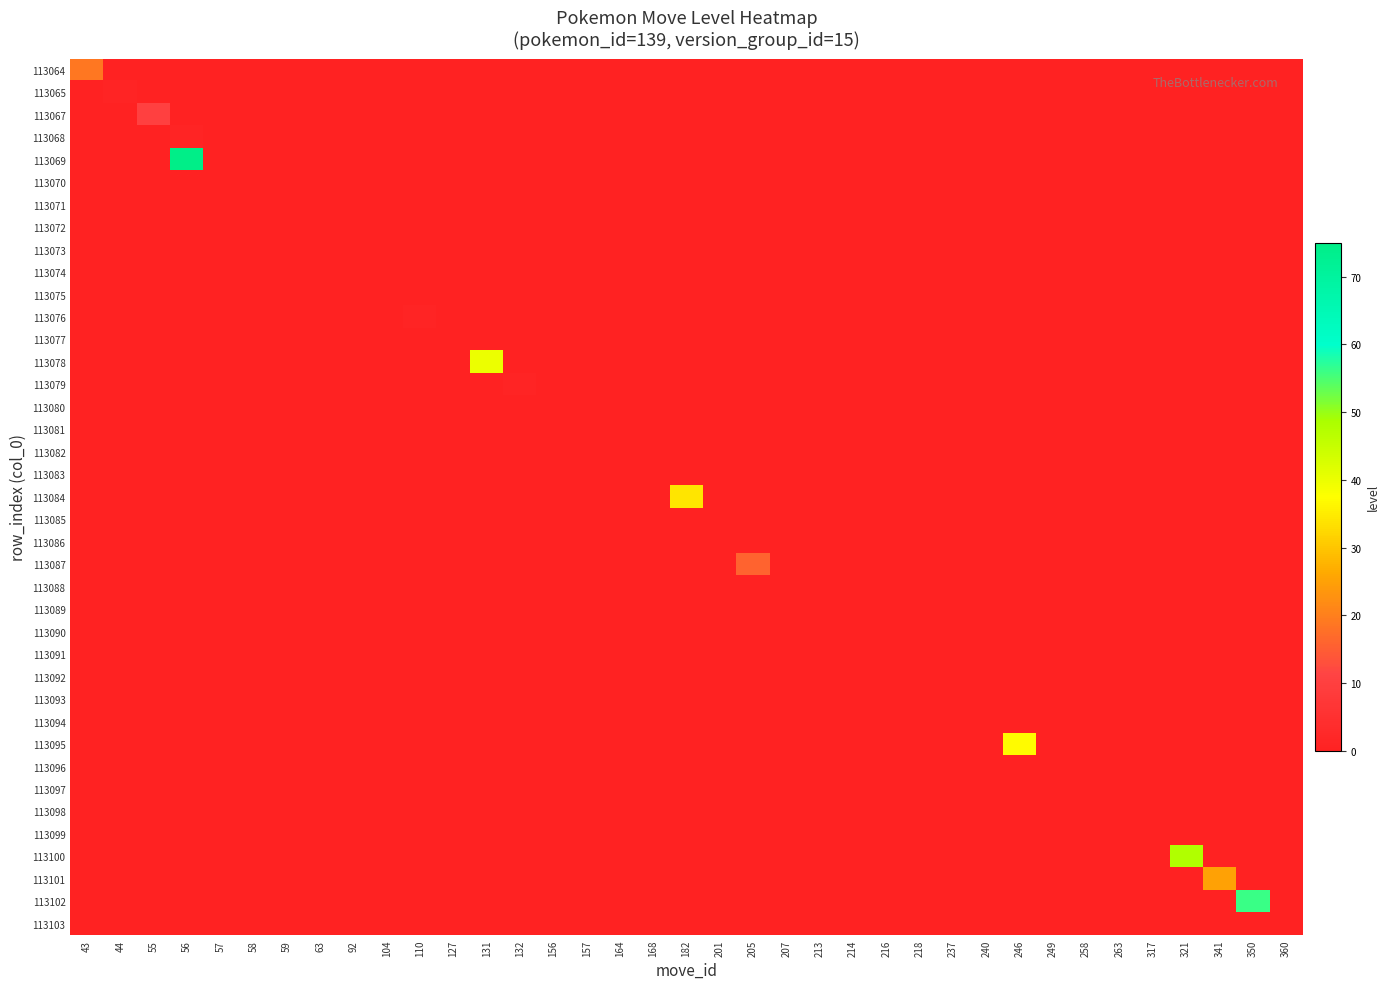

Reading left to right, list all the values displayed in this chart.

row_0: 43=19	44=0	55=0	56=0	57=0	58=0	59=0	63=0	92=0	104=0	110=0	127=0	131=0	132=0	156=0	157=0	164=0	168=0	182=0	201=0	205=0	207=0	213=0	214=0	216=0	218=0	237=0	240=0	246=0	249=0	258=0	263=0	317=0	321=0	341=0	350=0	360=0
row_1: 43=0	44=1	55=0	56=0	57=0	58=0	59=0	63=0	92=0	104=0	110=0	127=0	131=0	132=0	156=0	157=0	164=0	168=0	182=0	201=0	205=0	207=0	213=0	214=0	216=0	218=0	237=0	240=0	246=0	249=0	258=0	263=0	317=0	321=0	341=0	350=0	360=0
row_2: 43=0	44=0	55=10	56=0	57=0	58=0	59=0	63=0	92=0	104=0	110=0	127=0	131=0	132=0	156=0	157=0	164=0	168=0	182=0	201=0	205=0	207=0	213=0	214=0	216=0	218=0	237=0	240=0	246=0	249=0	258=0	263=0	317=0	321=0	341=0	350=0	360=0
row_3: 43=0	44=0	55=0	56=1	57=0	58=0	59=0	63=0	92=0	104=0	110=0	127=0	131=0	132=0	156=0	157=0	164=0	168=0	182=0	201=0	205=0	207=0	213=0	214=0	216=0	218=0	237=0	240=0	246=0	249=0	258=0	263=0	317=0	321=0	341=0	350=0	360=0
row_4: 43=0	44=0	55=0	56=75	57=0	58=0	59=0	63=0	92=0	104=0	110=0	127=0	131=0	132=0	156=0	157=0	164=0	168=0	182=0	201=0	205=0	207=0	213=0	214=0	216=0	218=0	237=0	240=0	246=0	249=0	258=0	263=0	317=0	321=0	341=0	350=0	360=0
row_5: 43=0	44=0	55=0	56=0	57=0	58=0	59=0	63=0	92=0	104=0	110=0	127=0	131=0	132=0	156=0	157=0	164=0	168=0	182=0	201=0	205=0	207=0	213=0	214=0	216=0	218=0	237=0	240=0	246=0	249=0	258=0	263=0	317=0	321=0	341=0	350=0	360=0
row_6: 43=0	44=0	55=0	56=0	57=0	58=0	59=0	63=0	92=0	104=0	110=0	127=0	131=0	132=0	156=0	157=0	164=0	168=0	182=0	201=0	205=0	207=0	213=0	214=0	216=0	218=0	237=0	240=0	246=0	249=0	258=0	263=0	317=0	321=0	341=0	350=0	360=0
row_7: 43=0	44=0	55=0	56=0	57=0	58=0	59=0	63=0	92=0	104=0	110=0	127=0	131=0	132=0	156=0	157=0	164=0	168=0	182=0	201=0	205=0	207=0	213=0	214=0	216=0	218=0	237=0	240=0	246=0	249=0	258=0	263=0	317=0	321=0	341=0	350=0	360=0
row_8: 43=0	44=0	55=0	56=0	57=0	58=0	59=0	63=0	92=0	104=0	110=0	127=0	131=0	132=0	156=0	157=0	164=0	168=0	182=0	201=0	205=0	207=0	213=0	214=0	216=0	218=0	237=0	240=0	246=0	249=0	258=0	263=0	317=0	321=0	341=0	350=0	360=0
row_9: 43=0	44=0	55=0	56=0	57=0	58=0	59=0	63=0	92=0	104=0	110=0	127=0	131=0	132=0	156=0	157=0	164=0	168=0	182=0	201=0	205=0	207=0	213=0	214=0	216=0	218=0	237=0	240=0	246=0	249=0	258=0	263=0	317=0	321=0	341=0	350=0	360=0
row_10: 43=0	44=0	55=0	56=0	57=0	58=0	59=0	63=0	92=0	104=0	110=0	127=0	131=0	132=0	156=0	157=0	164=0	168=0	182=0	201=0	205=0	207=0	213=0	214=0	216=0	218=0	237=0	240=0	246=0	249=0	258=0	263=0	317=0	321=0	341=0	350=0	360=0
row_11: 43=0	44=0	55=0	56=0	57=0	58=0	59=0	63=0	92=0	104=0	110=1	127=0	131=0	132=0	156=0	157=0	164=0	168=0	182=0	201=0	205=0	207=0	213=0	214=0	216=0	218=0	237=0	240=0	246=0	249=0	258=0	263=0	317=0	321=0	341=0	350=0	360=0
row_12: 43=0	44=0	55=0	56=0	57=0	58=0	59=0	63=0	92=0	104=0	110=0	127=0	131=0	132=0	156=0	157=0	164=0	168=0	182=0	201=0	205=0	207=0	213=0	214=0	216=0	218=0	237=0	240=0	246=0	249=0	258=0	263=0	317=0	321=0	341=0	350=0	360=0
row_13: 43=0	44=0	55=0	56=0	57=0	58=0	59=0	63=0	92=0	104=0	110=0	127=0	131=40	132=0	156=0	157=0	164=0	168=0	182=0	201=0	205=0	207=0	213=0	214=0	216=0	218=0	237=0	240=0	246=0	249=0	258=0	263=0	317=0	321=0	341=0	350=0	360=0
row_14: 43=0	44=0	55=0	56=0	57=0	58=0	59=0	63=0	92=0	104=0	110=0	127=0	131=0	132=1	156=0	157=0	164=0	168=0	182=0	201=0	205=0	207=0	213=0	214=0	216=0	218=0	237=0	240=0	246=0	249=0	258=0	263=0	317=0	321=0	341=0	350=0	360=0
row_15: 43=0	44=0	55=0	56=0	57=0	58=0	59=0	63=0	92=0	104=0	110=0	127=0	131=0	132=0	156=0	157=0	164=0	168=0	182=0	201=0	205=0	207=0	213=0	214=0	216=0	218=0	237=0	240=0	246=0	249=0	258=0	263=0	317=0	321=0	341=0	350=0	360=0
row_16: 43=0	44=0	55=0	56=0	57=0	58=0	59=0	63=0	92=0	104=0	110=0	127=0	131=0	132=0	156=0	157=0	164=0	168=0	182=0	201=0	205=0	207=0	213=0	214=0	216=0	218=0	237=0	240=0	246=0	249=0	258=0	263=0	317=0	321=0	341=0	350=0	360=0
row_17: 43=0	44=0	55=0	56=0	57=0	58=0	59=0	63=0	92=0	104=0	110=0	127=0	131=0	132=0	156=0	157=0	164=0	168=0	182=0	201=0	205=0	207=0	213=0	214=0	216=0	218=0	237=0	240=0	246=0	249=0	258=0	263=0	317=0	321=0	341=0	350=0	360=0
row_18: 43=0	44=0	55=0	56=0	57=0	58=0	59=0	63=0	92=0	104=0	110=0	127=0	131=0	132=0	156=0	157=0	164=0	168=0	182=0	201=0	205=0	207=0	213=0	214=0	216=0	218=0	237=0	240=0	246=0	249=0	258=0	263=0	317=0	321=0	341=0	350=0	360=0
row_19: 43=0	44=0	55=0	56=0	57=0	58=0	59=0	63=0	92=0	104=0	110=0	127=0	131=0	132=0	156=0	157=0	164=0	168=0	182=34	201=0	205=0	207=0	213=0	214=0	216=0	218=0	237=0	240=0	246=0	249=0	258=0	263=0	317=0	321=0	341=0	350=0	360=0
row_20: 43=0	44=0	55=0	56=0	57=0	58=0	59=0	63=0	92=0	104=0	110=0	127=0	131=0	132=0	156=0	157=0	164=0	168=0	182=0	201=0	205=0	207=0	213=0	214=0	216=0	218=0	237=0	240=0	246=0	249=0	258=0	263=0	317=0	321=0	341=0	350=0	360=0
row_21: 43=0	44=0	55=0	56=0	57=0	58=0	59=0	63=0	92=0	104=0	110=0	127=0	131=0	132=0	156=0	157=0	164=0	168=0	182=0	201=0	205=0	207=0	213=0	214=0	216=0	218=0	237=0	240=0	246=0	249=0	258=0	263=0	317=0	321=0	341=0	350=0	360=0
row_22: 43=0	44=0	55=0	56=0	57=0	58=0	59=0	63=0	92=0	104=0	110=0	127=0	131=0	132=0	156=0	157=0	164=0	168=0	182=0	201=0	205=16	207=0	213=0	214=0	216=0	218=0	237=0	240=0	246=0	249=0	258=0	263=0	317=0	321=0	341=0	350=0	360=0
row_23: 43=0	44=0	55=0	56=0	57=0	58=0	59=0	63=0	92=0	104=0	110=0	127=0	131=0	132=0	156=0	157=0	164=0	168=0	182=0	201=0	205=0	207=0	213=0	214=0	216=0	218=0	237=0	240=0	246=0	249=0	258=0	263=0	317=0	321=0	341=0	350=0	360=0
row_24: 43=0	44=0	55=0	56=0	57=0	58=0	59=0	63=0	92=0	104=0	110=0	127=0	131=0	132=0	156=0	157=0	164=0	168=0	182=0	201=0	205=0	207=0	213=0	214=0	216=0	218=0	237=0	240=0	246=0	249=0	258=0	263=0	317=0	321=0	341=0	350=0	360=0
row_25: 43=0	44=0	55=0	56=0	57=0	58=0	59=0	63=0	92=0	104=0	110=0	127=0	131=0	132=0	156=0	157=0	164=0	168=0	182=0	201=0	205=0	207=0	213=0	214=0	216=0	218=0	237=0	240=0	246=0	249=0	258=0	263=0	317=0	321=0	341=0	350=0	360=0
row_26: 43=0	44=0	55=0	56=0	57=0	58=0	59=0	63=0	92=0	104=0	110=0	127=0	131=0	132=0	156=0	157=0	164=0	168=0	182=0	201=0	205=0	207=0	213=0	214=0	216=0	218=0	237=0	240=0	246=0	249=0	258=0	263=0	317=0	321=0	341=0	350=0	360=0
row_27: 43=0	44=0	55=0	56=0	57=0	58=0	59=0	63=0	92=0	104=0	110=0	127=0	131=0	132=0	156=0	157=0	164=0	168=0	182=0	201=0	205=0	207=0	213=0	214=0	216=0	218=0	237=0	240=0	246=0	249=0	258=0	263=0	317=0	321=0	341=0	350=0	360=0
row_28: 43=0	44=0	55=0	56=0	57=0	58=0	59=0	63=0	92=0	104=0	110=0	127=0	131=0	132=0	156=0	157=0	164=0	168=0	182=0	201=0	205=0	207=0	213=0	214=0	216=0	218=0	237=0	240=0	246=0	249=0	258=0	263=0	317=0	321=0	341=0	350=0	360=0
row_29: 43=0	44=0	55=0	56=0	57=0	58=0	59=0	63=0	92=0	104=0	110=0	127=0	131=0	132=0	156=0	157=0	164=0	168=0	182=0	201=0	205=0	207=0	213=0	214=0	216=0	218=0	237=0	240=0	246=0	249=0	258=0	263=0	317=0	321=0	341=0	350=0	360=0
row_30: 43=0	44=0	55=0	56=0	57=0	58=0	59=0	63=0	92=0	104=0	110=0	127=0	131=0	132=0	156=0	157=0	164=0	168=0	182=0	201=0	205=0	207=0	213=0	214=0	216=0	218=0	237=0	240=0	246=37	249=0	258=0	263=0	317=0	321=0	341=0	350=0	360=0
row_31: 43=0	44=0	55=0	56=0	57=0	58=0	59=0	63=0	92=0	104=0	110=0	127=0	131=0	132=0	156=0	157=0	164=0	168=0	182=0	201=0	205=0	207=0	213=0	214=0	216=0	218=0	237=0	240=0	246=0	249=0	258=0	263=0	317=0	321=0	341=0	350=0	360=0
row_32: 43=0	44=0	55=0	56=0	57=0	58=0	59=0	63=0	92=0	104=0	110=0	127=0	131=0	132=0	156=0	157=0	164=0	168=0	182=0	201=0	205=0	207=0	213=0	214=0	216=0	218=0	237=0	240=0	246=0	249=0	258=0	263=0	317=0	321=0	341=0	350=0	360=0
row_33: 43=0	44=0	55=0	56=0	57=0	58=0	59=0	63=0	92=0	104=0	110=0	127=0	131=0	132=0	156=0	157=0	164=0	168=0	182=0	201=0	205=0	207=0	213=0	214=0	216=0	218=0	237=0	240=0	246=0	249=0	258=0	263=0	317=0	321=0	341=0	350=0	360=0
row_34: 43=0	44=0	55=0	56=0	57=0	58=0	59=0	63=0	92=0	104=0	110=0	127=0	131=0	132=0	156=0	157=0	164=0	168=0	182=0	201=0	205=0	207=0	213=0	214=0	216=0	218=0	237=0	240=0	246=0	249=0	258=0	263=0	317=0	321=0	341=0	350=0	360=0
row_35: 43=0	44=0	55=0	56=0	57=0	58=0	59=0	63=0	92=0	104=0	110=0	127=0	131=0	132=0	156=0	157=0	164=0	168=0	182=0	201=0	205=0	207=0	213=0	214=0	216=0	218=0	237=0	240=0	246=0	249=0	258=0	263=0	317=0	321=48	341=0	350=0	360=0
row_36: 43=0	44=0	55=0	56=0	57=0	58=0	59=0	63=0	92=0	104=0	110=0	127=0	131=0	132=0	156=0	157=0	164=0	168=0	182=0	201=0	205=0	207=0	213=0	214=0	216=0	218=0	237=0	240=0	246=0	249=0	258=0	263=0	317=0	321=0	341=25	350=0	360=0
row_37: 43=0	44=0	55=0	56=0	57=0	58=0	59=0	63=0	92=0	104=0	110=0	127=0	131=0	132=0	156=0	157=0	164=0	168=0	182=0	201=0	205=0	207=0	213=0	214=0	216=0	218=0	237=0	240=0	246=0	249=0	258=0	263=0	317=0	321=0	341=0	350=56	360=0
row_38: 43=0	44=0	55=0	56=0	57=0	58=0	59=0	63=0	92=0	104=0	110=0	127=0	131=0	132=0	156=0	157=0	164=0	168=0	182=0	201=0	205=0	207=0	213=0	214=0	216=0	218=0	237=0	240=0	246=0	249=0	258=0	263=0	317=0	321=0	341=0	350=0	360=0